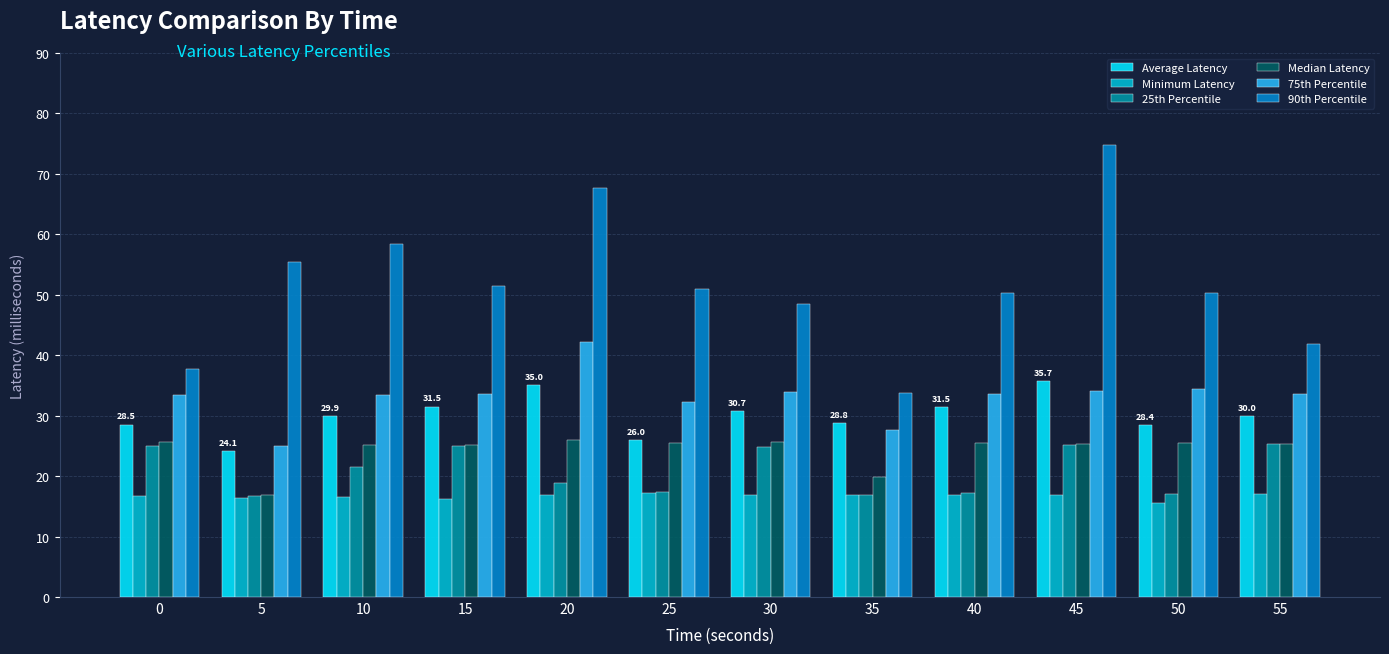

What is the average value of the 75th Percentile series?

33.1